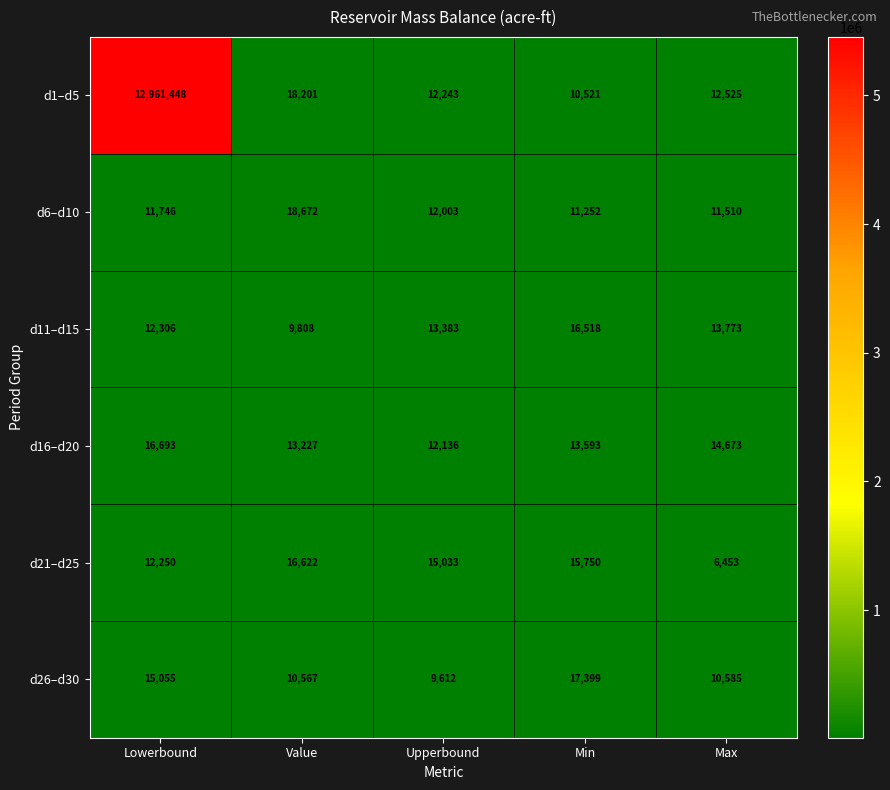

The value of d21–d25 at Lowerbound is 5469. True or false?

False